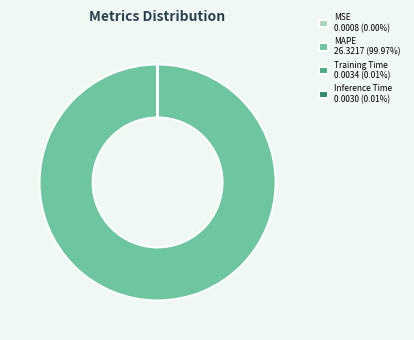

Does any single category account for the majority?

Yes